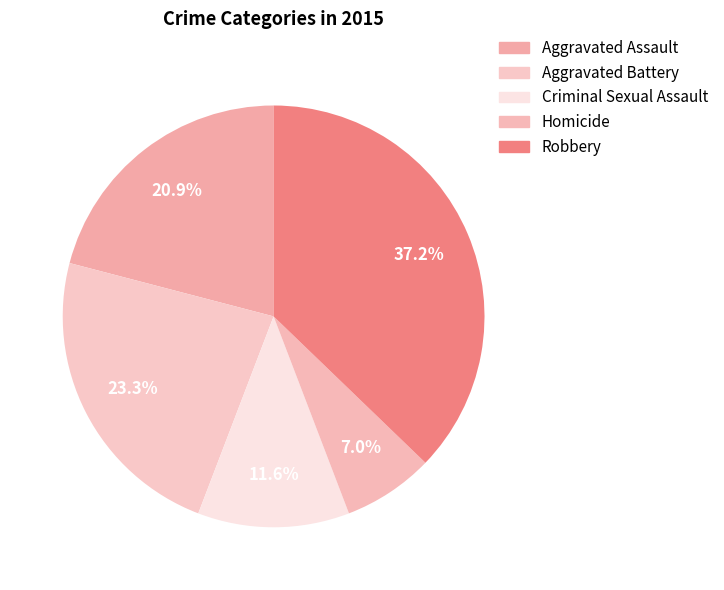

Which slice is the smallest?

Homicide